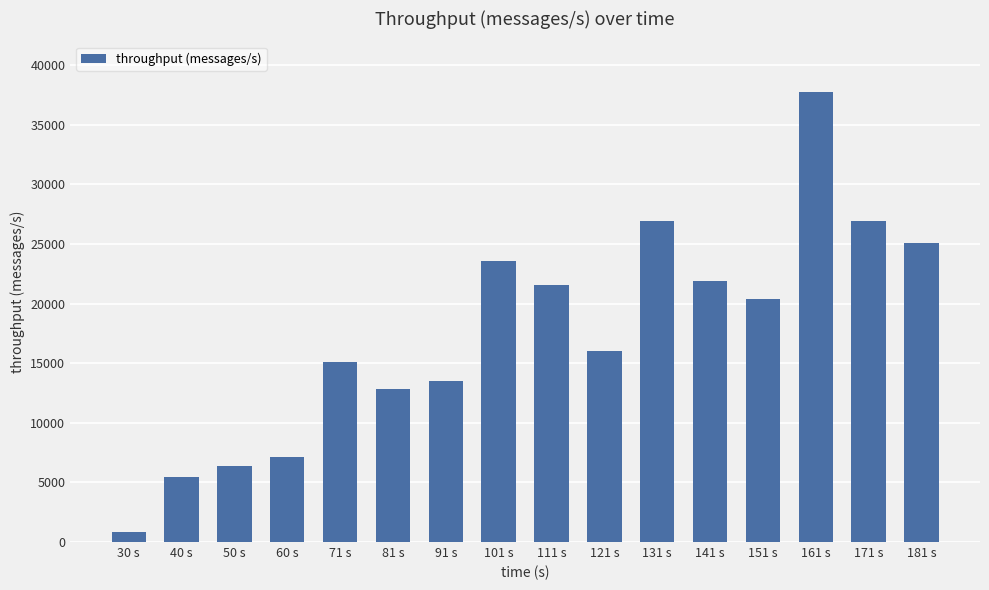

What is the maximum value shown in the chart?

37756